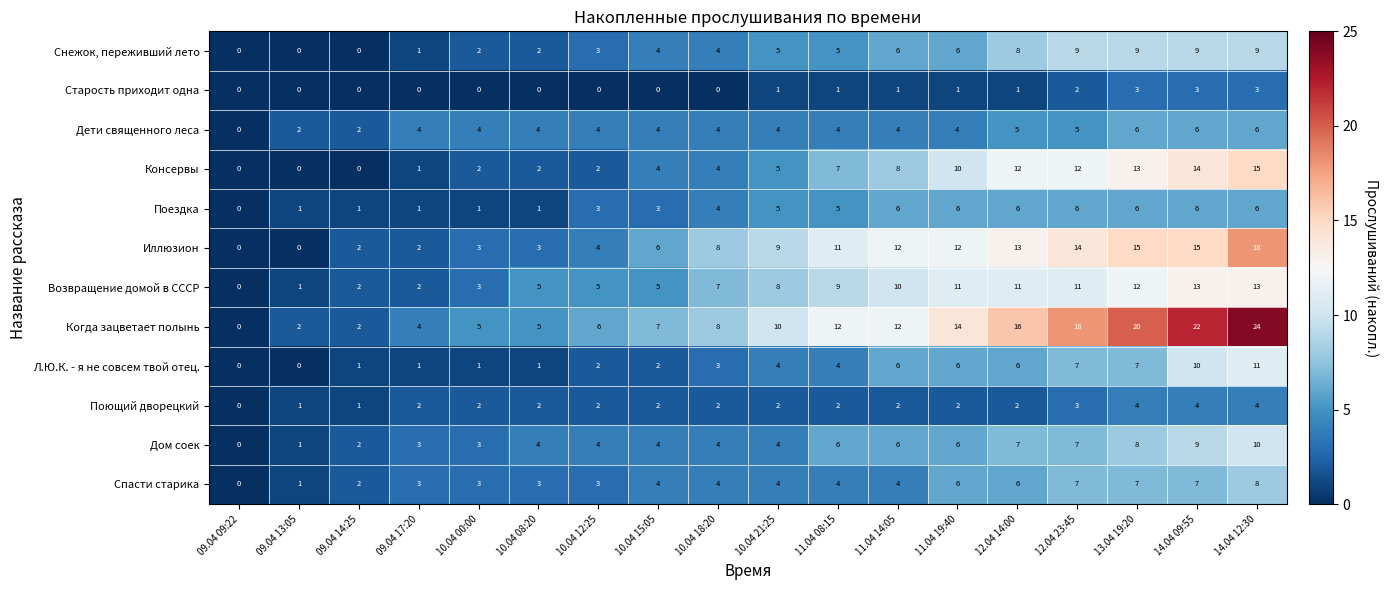

At which category is the sum across all series the highest?

14.04 12:30